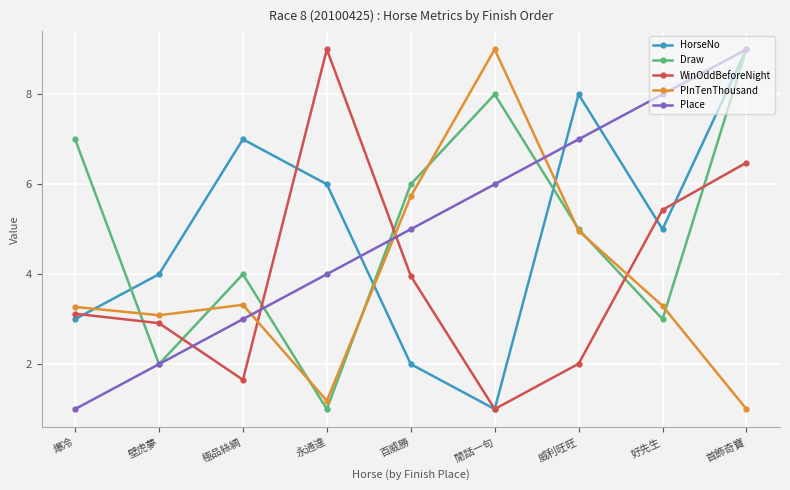

Read the HorseNo value at 永通達.

6.0